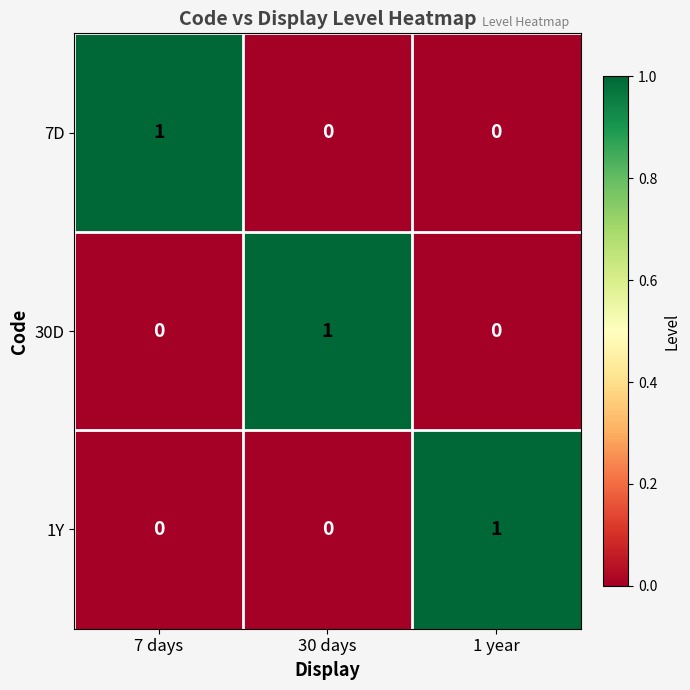

At how many categories does at least one series exceed 0?

3